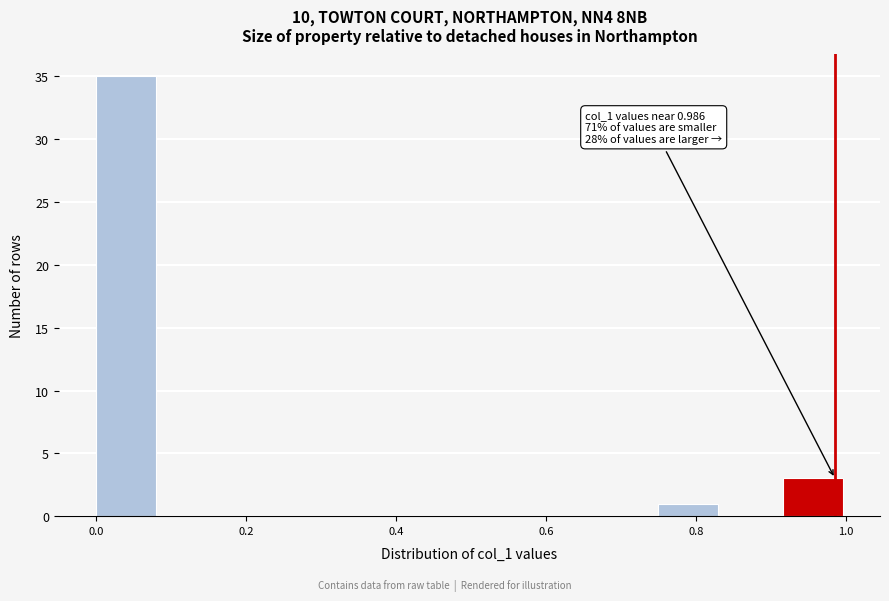

Over which range of the x-axis is the bar tallest?

0.00 to 0.08